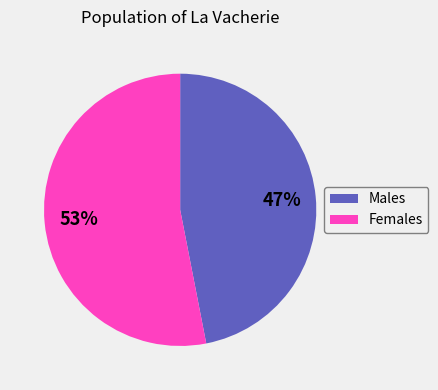

Rank the categories by value from lowest to highest.

Males, Females